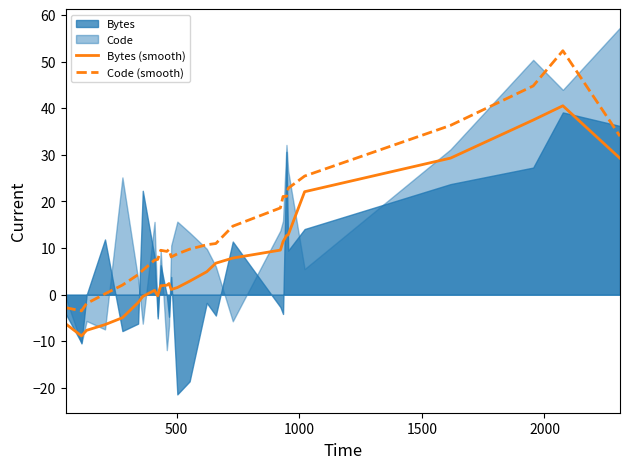

True or false: Bytes (smooth) and Code (smooth) cross at least once.

False